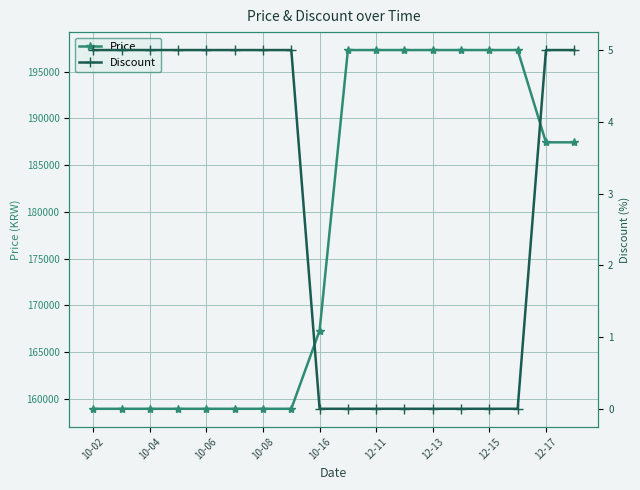

What is the lowest value of the Price series?

158930